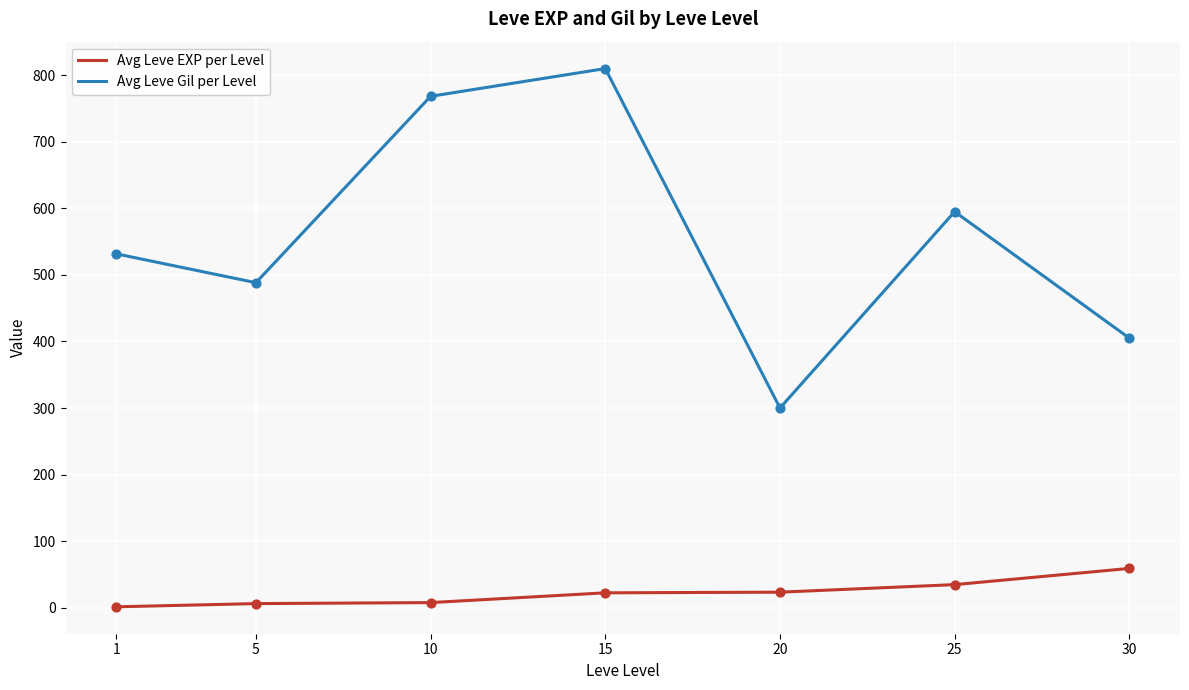

Between 10 and 30, which series saw the biggest shift?

Avg Leve Gil per Level